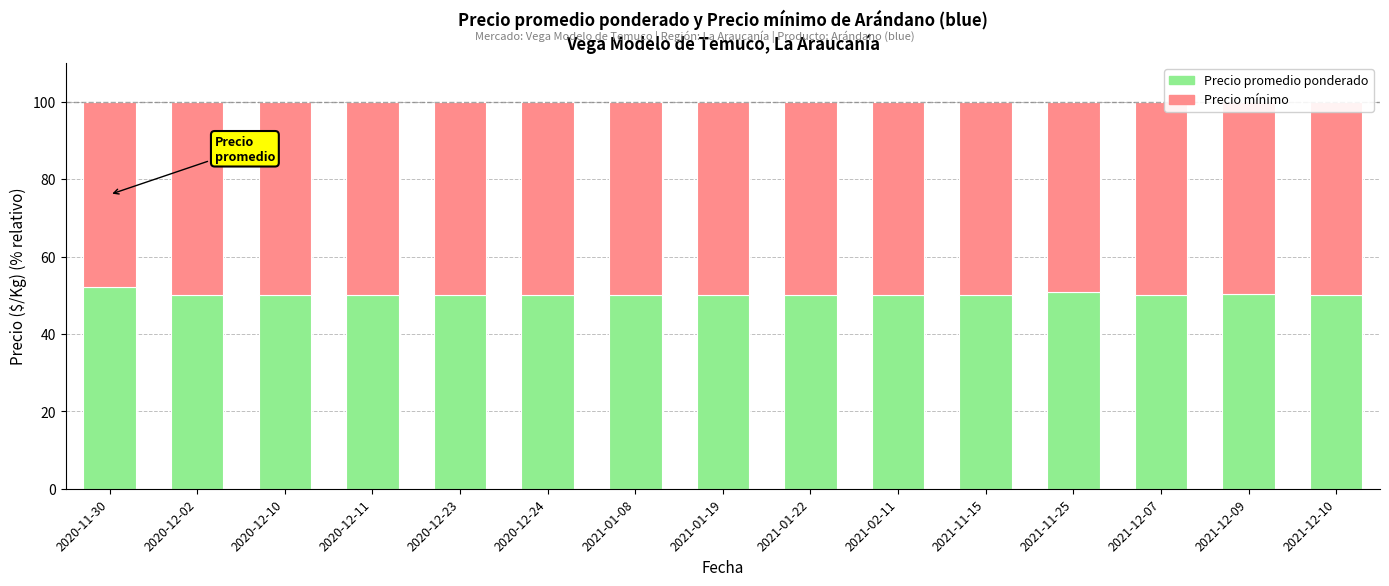

What is the sum of the Precio mínimo values at 2021-01-19 and 2020-12-02?

100.0